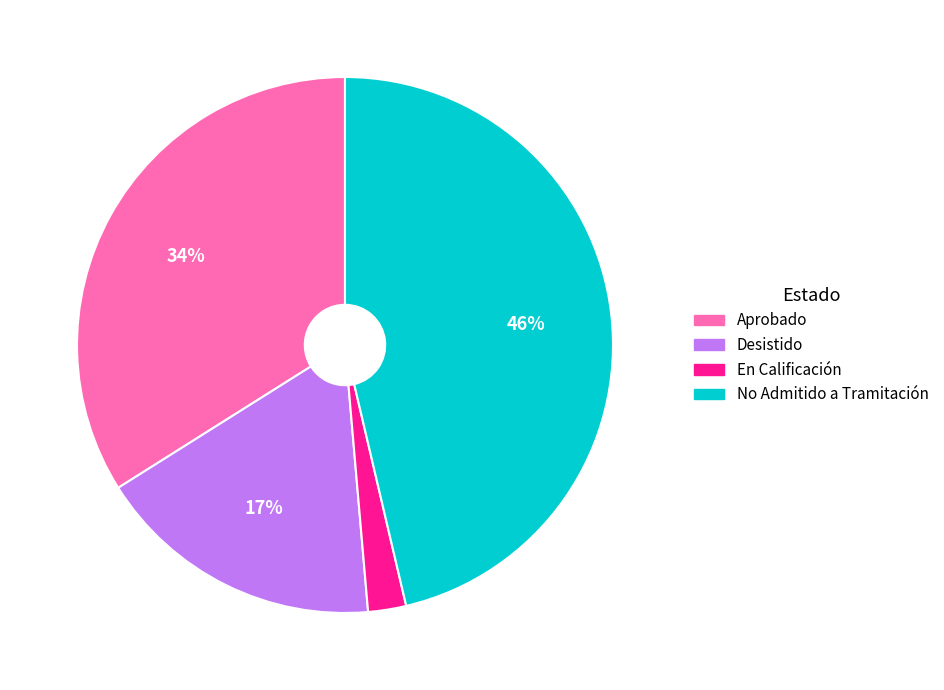

Which has a higher value, En Calificación or No Admitido a Tramitación?

No Admitido a Tramitación